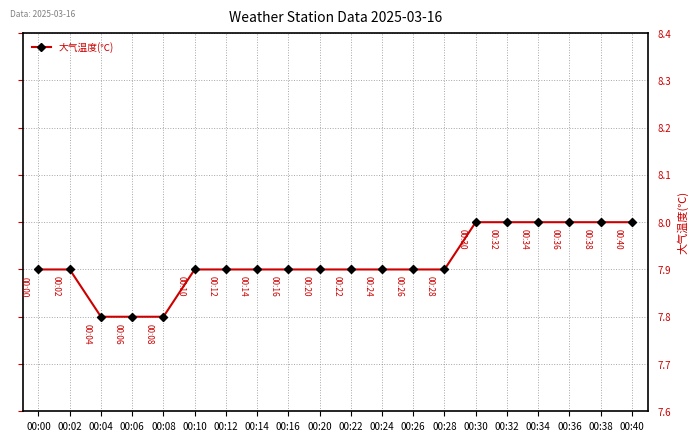

What is the greatest value displayed?

8.0